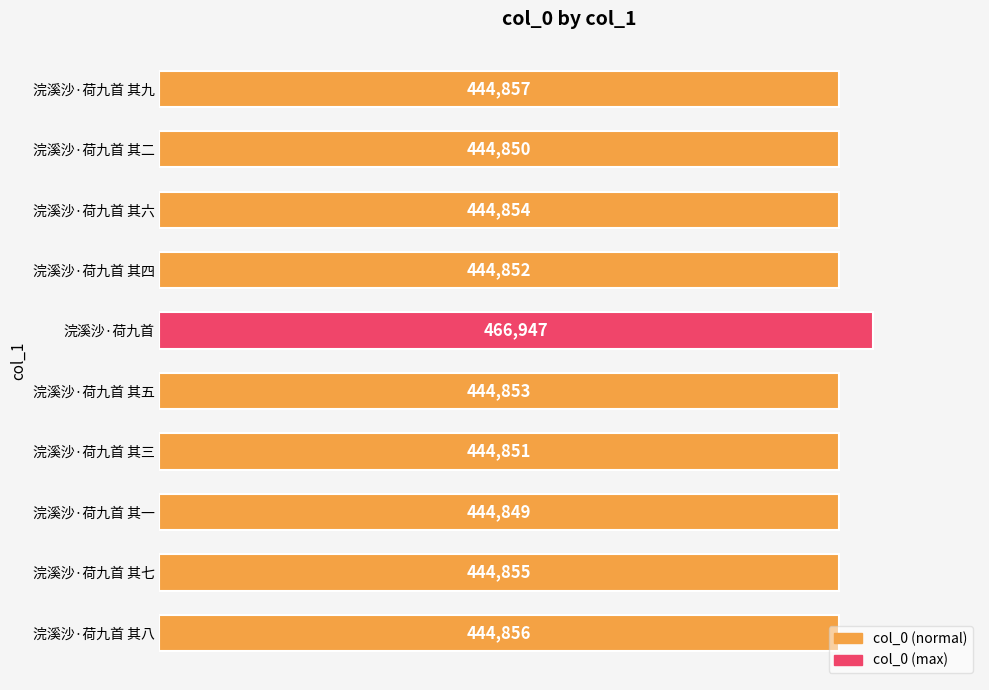

At which label is the value closest to 455898?

浣溪沙·荷九首 其九